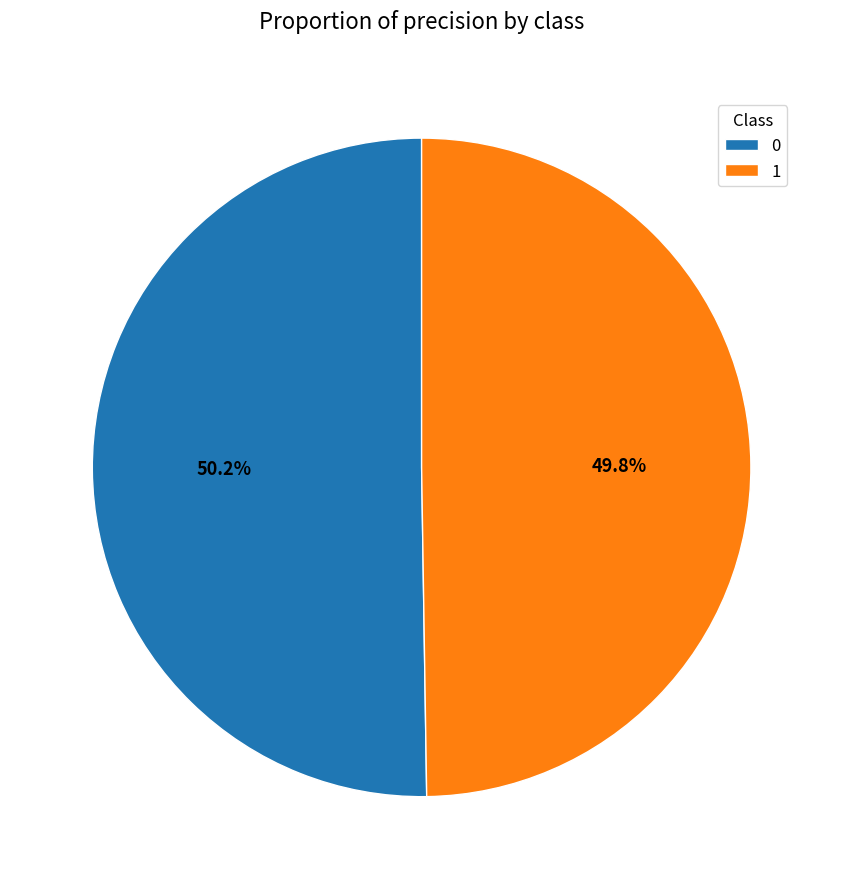

Combined, what portion of the pie is 0 and 1?

100.0%